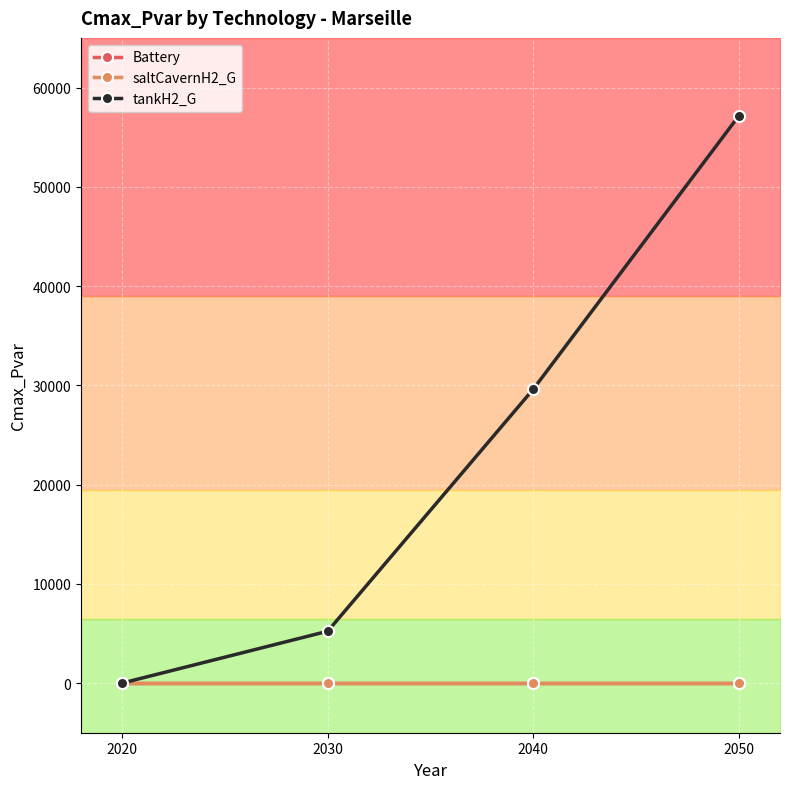

Where is saltCavernH2_G nearest to the value 0?

2020